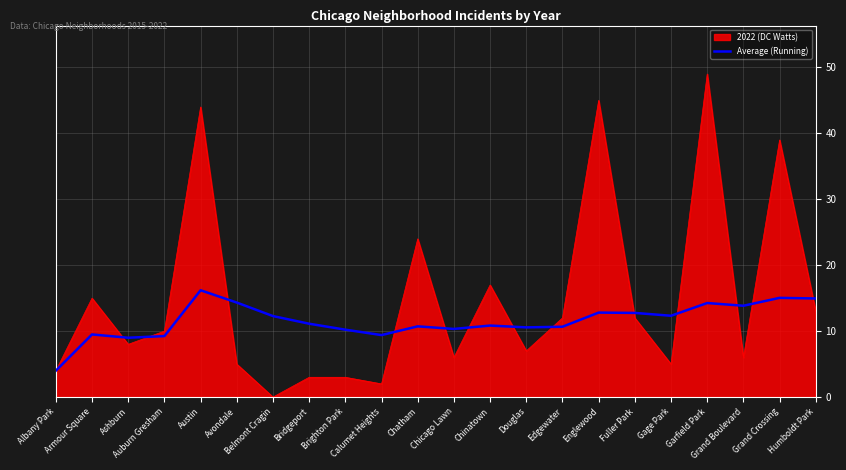

What is the greatest value displayed?

49.0